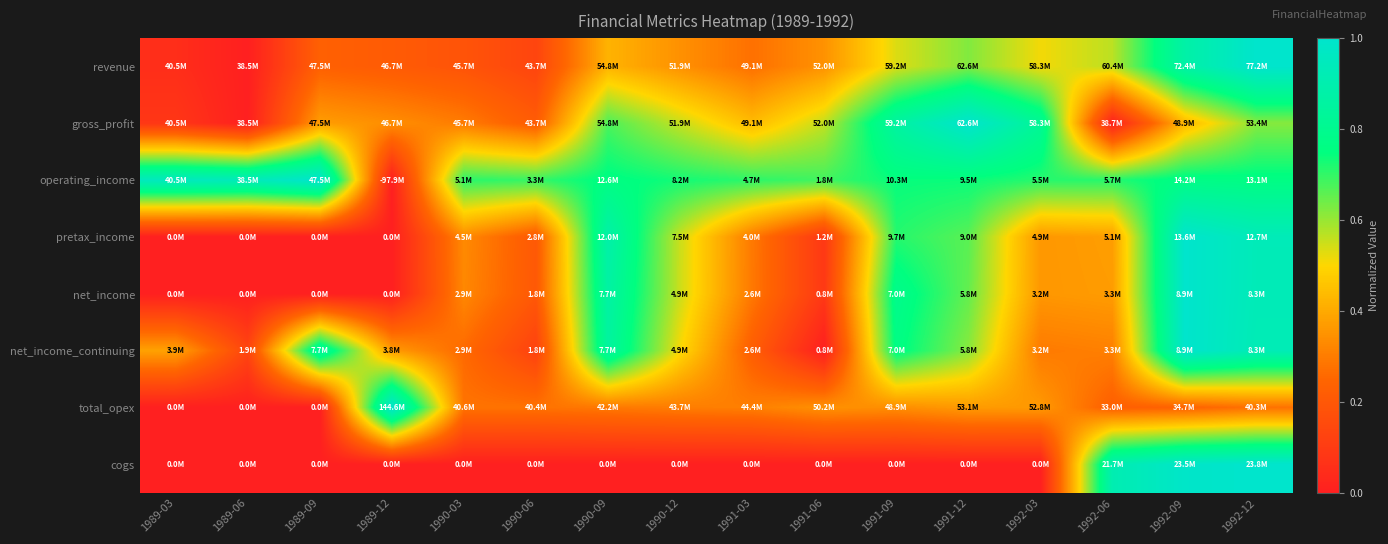

Count the number of categories in the chart.

16